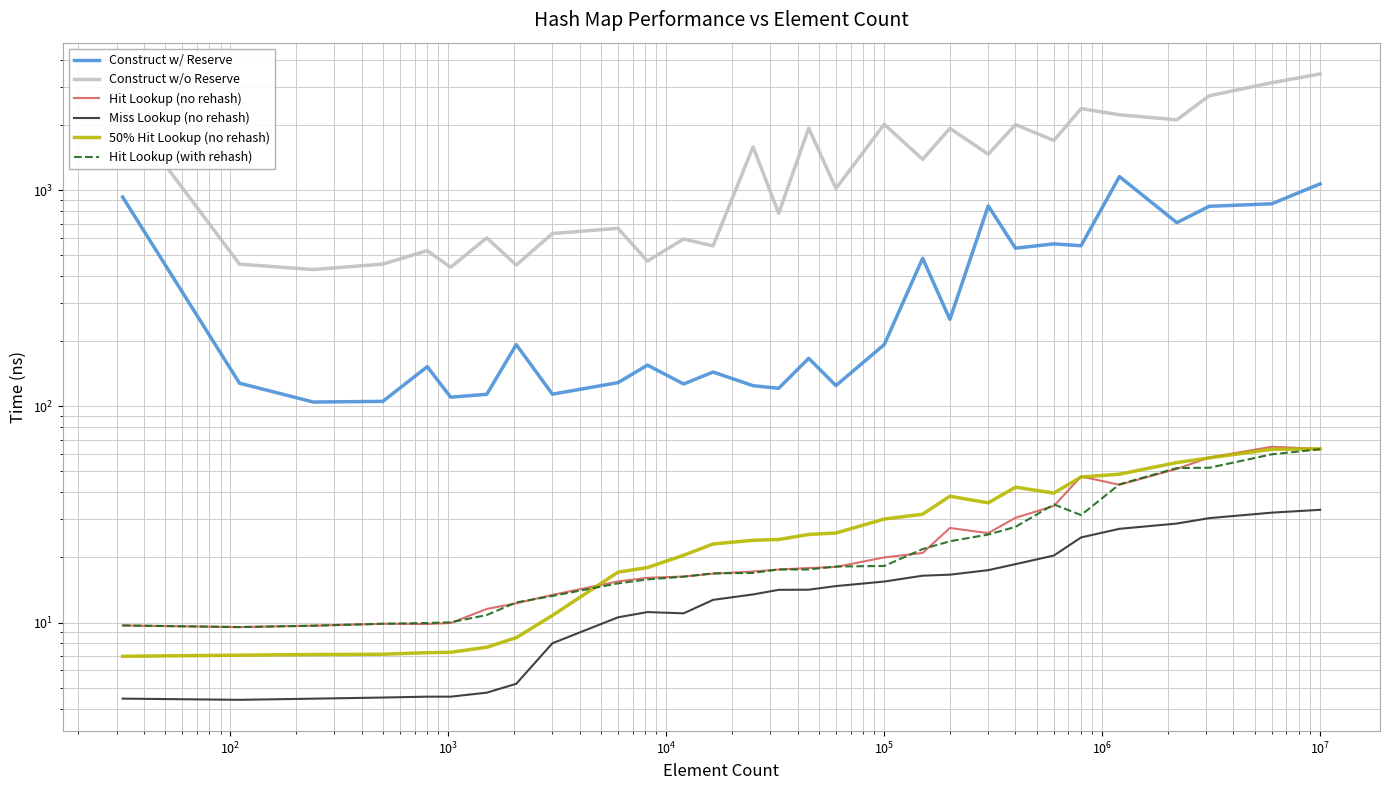

Does the chart have visible grid lines?

Yes